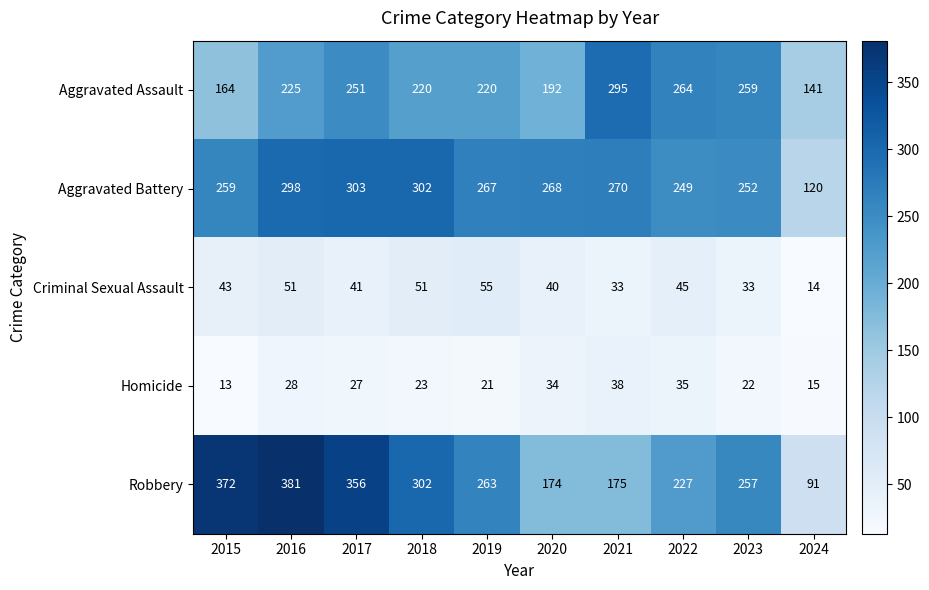

List the labels in order of Homicide value, smallest first.

2015, 2024, 2019, 2023, 2018, 2017, 2016, 2020, 2022, 2021